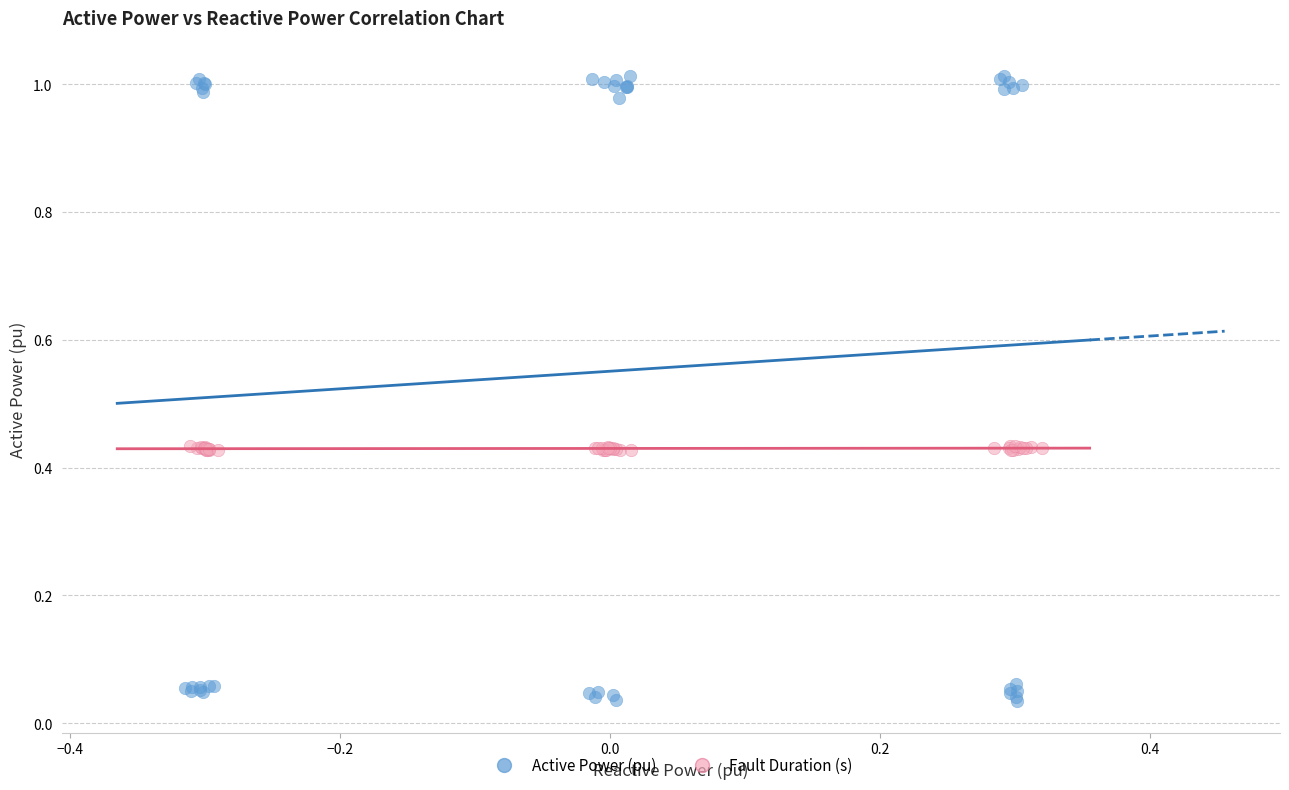

Which series contains the lowest Y value?

Active Power (pu)